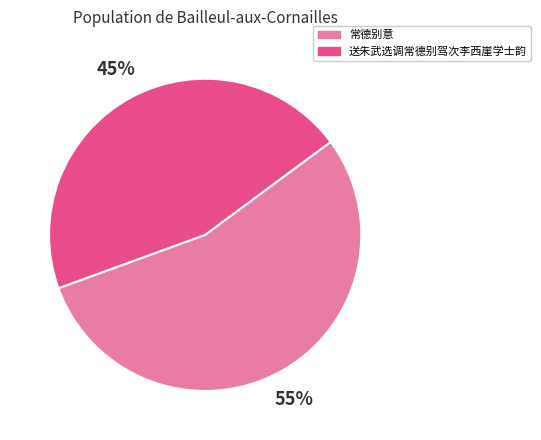

To the nearest percent, what is the average slice percentage?

50%